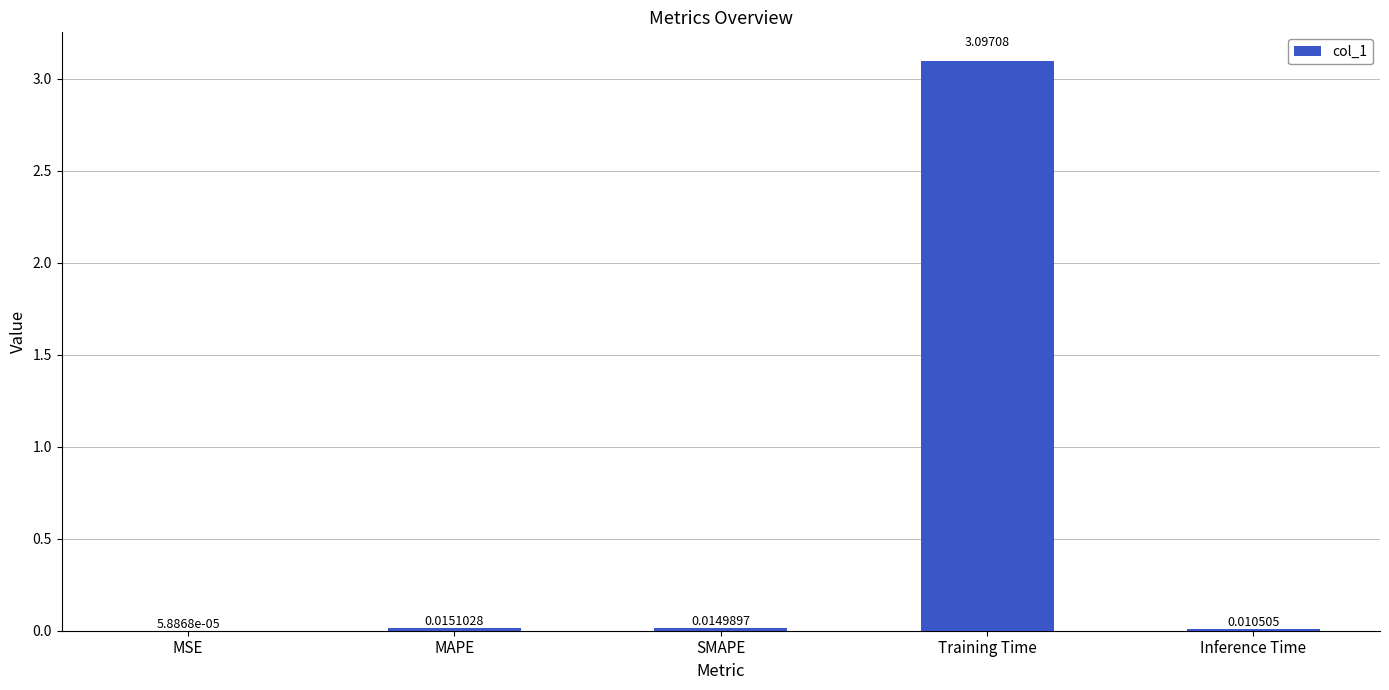

Between Training Time and MAPE, which is larger?

Training Time